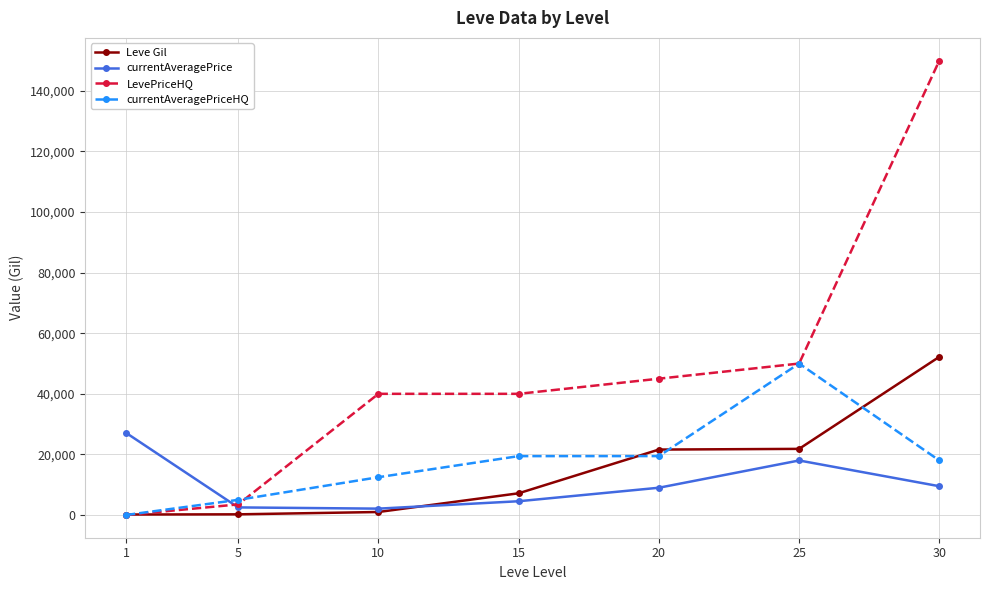

Which series changed the most between 15 and 25?

currentAveragePriceHQ